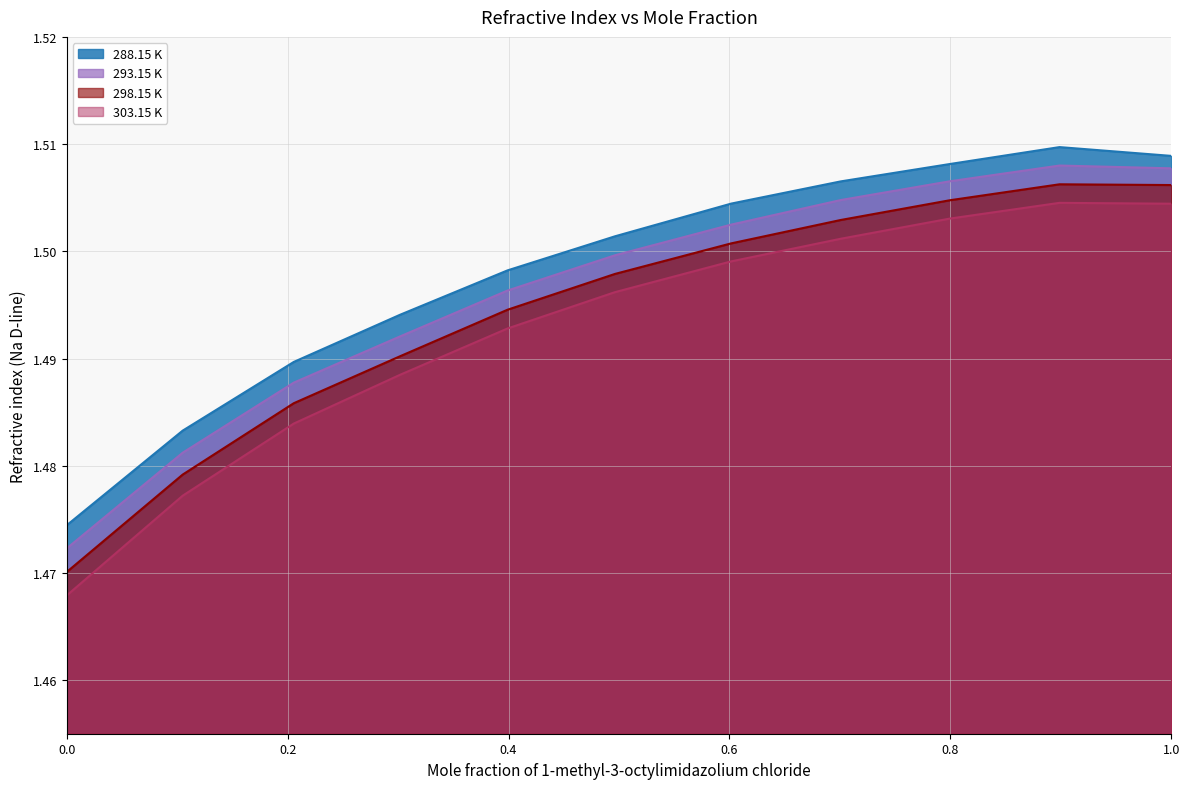

Reading right to left, what are all the values shown in this chart?

288.15 K: 1.5	1.5	1.5	1.5	1.5	1.5	1.5	1.5	1.5	1.5	1.5
293.15 K: 1.5	1.5	1.5	1.5	1.5	1.5	1.5	1.5	1.5	1.5	1.5
298.15 K: 1.5	1.5	1.5	1.5	1.5	1.5	1.5	1.5	1.5	1.5	1.5
303.15 K: 1.5	1.5	1.5	1.5	1.5	1.5	1.5	1.5	1.5	1.5	1.5